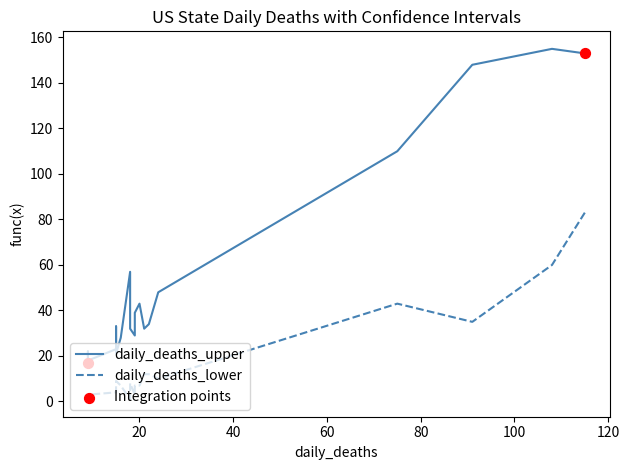

Which series reaches the minimum Y coordinate?

daily_deaths_lower